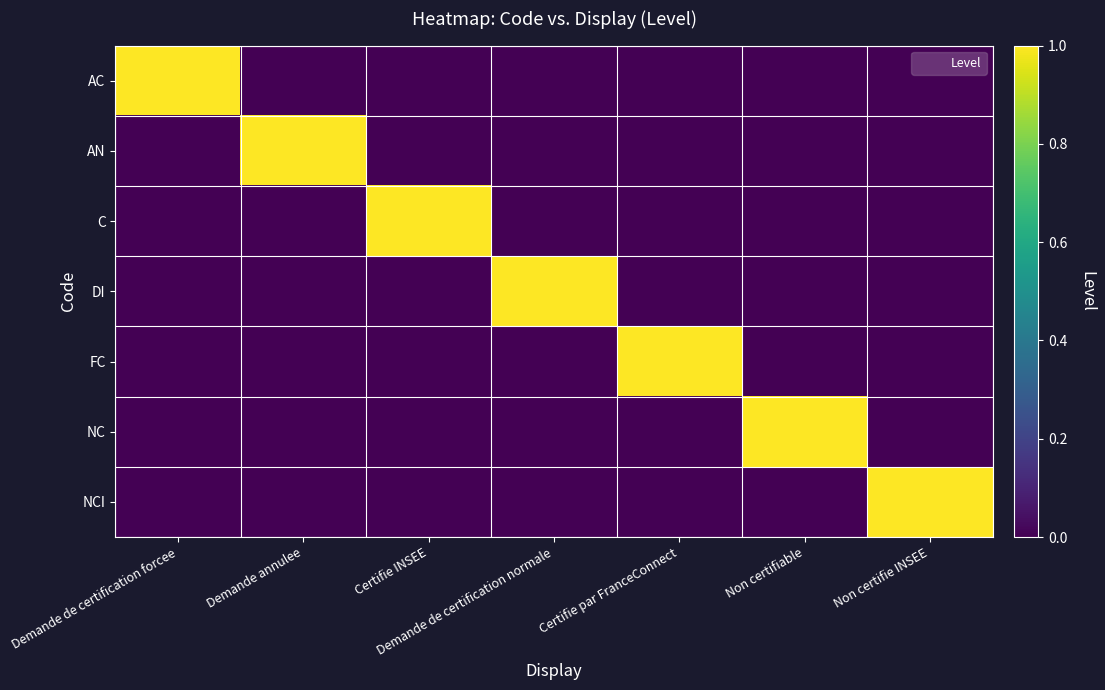

Which series has the widest spread of values?

AC